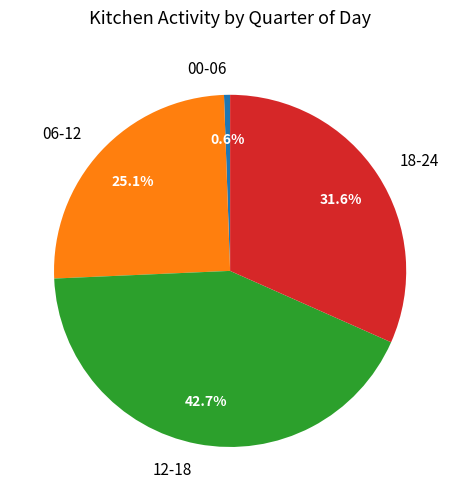

Is there a majority slice in this chart?

No